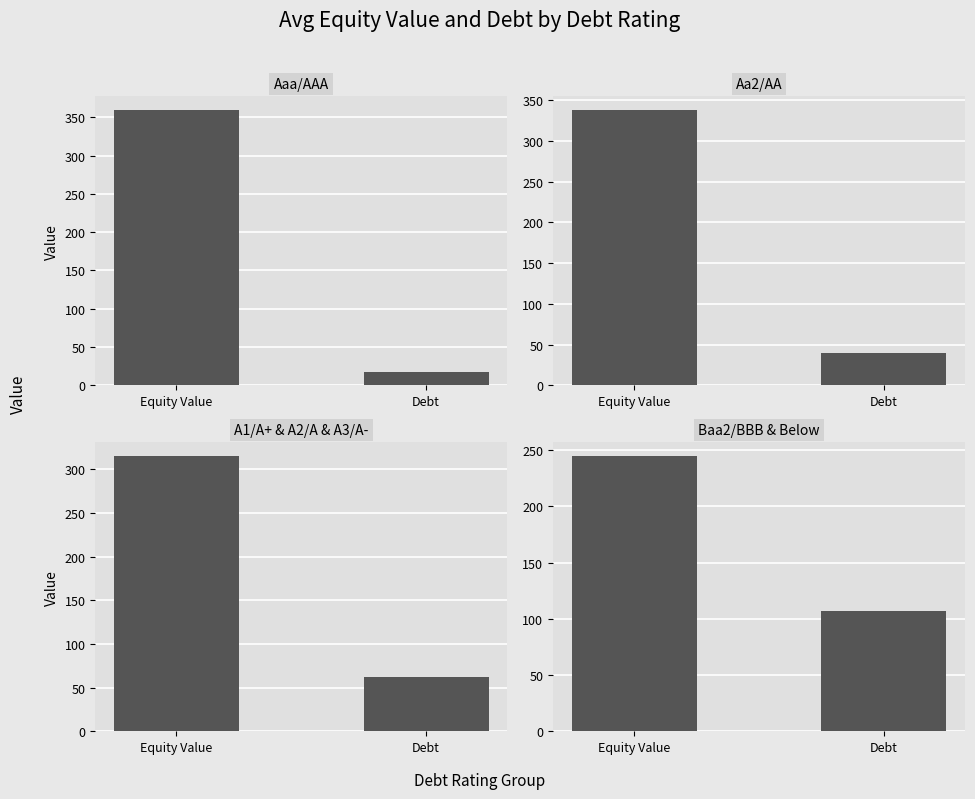

The value of Baa2/BBB & Below at Equity Value is 244.8. True or false?

True